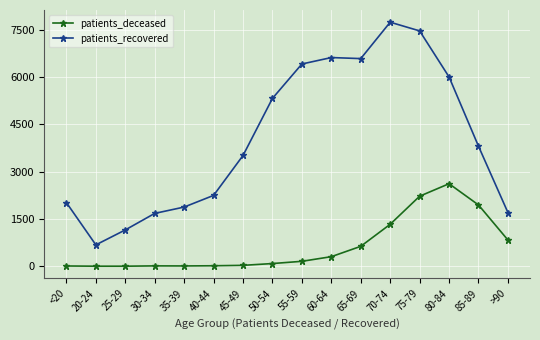

Is it true that patients_recovered equals 7739 at 70-74?

True